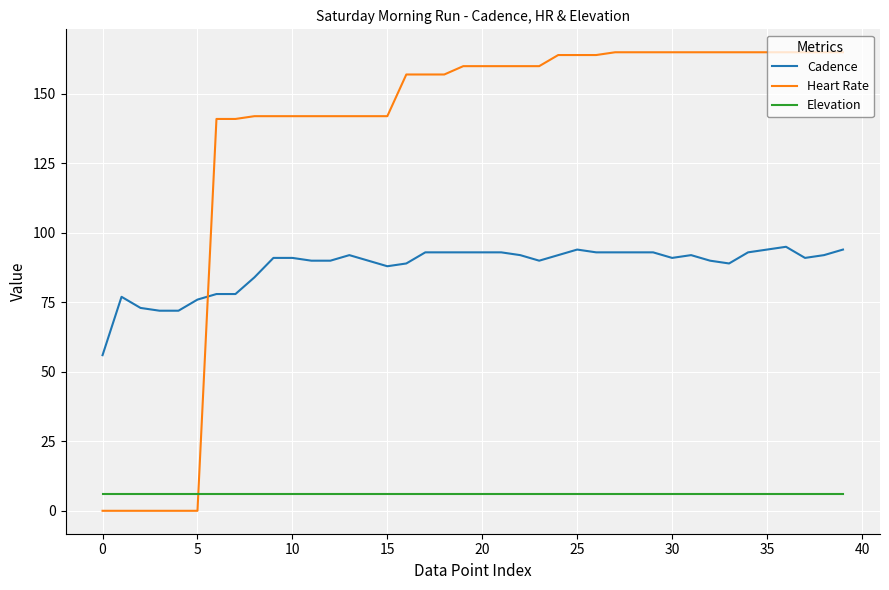

True or false: Elevation and Cadence cross at least once.

False